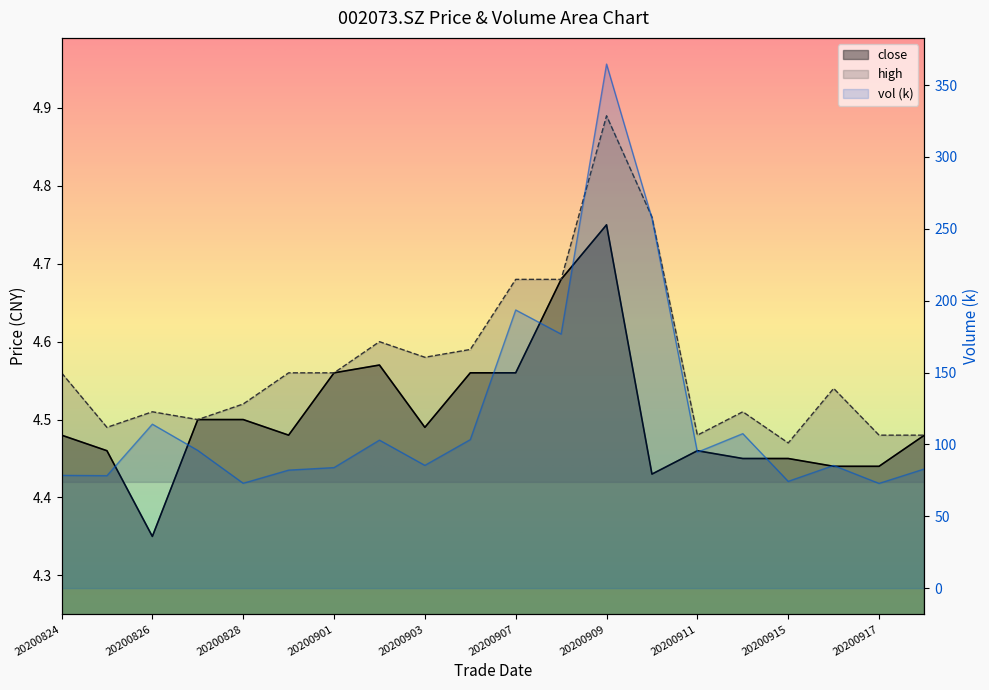

What is the total value across all series at 20200911?

103.5